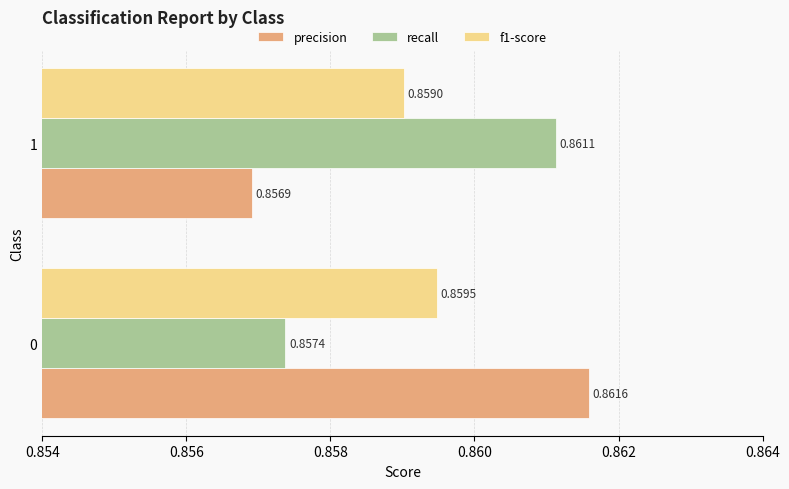

Which series has the largest range (max minus min)?

precision